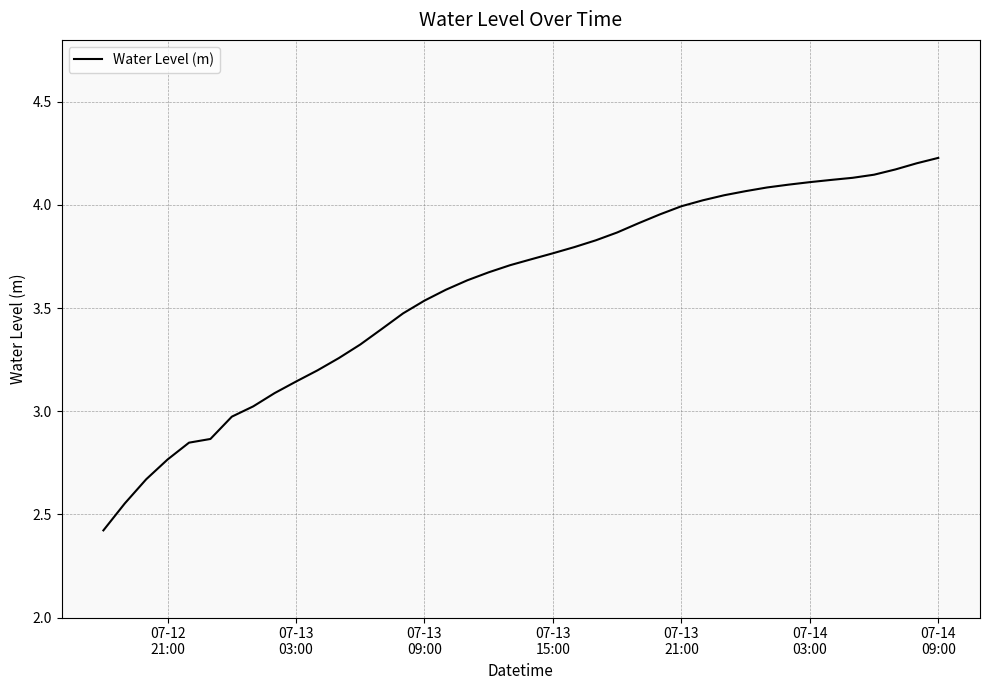

What is the difference between the maximum and minimum values?

1.8